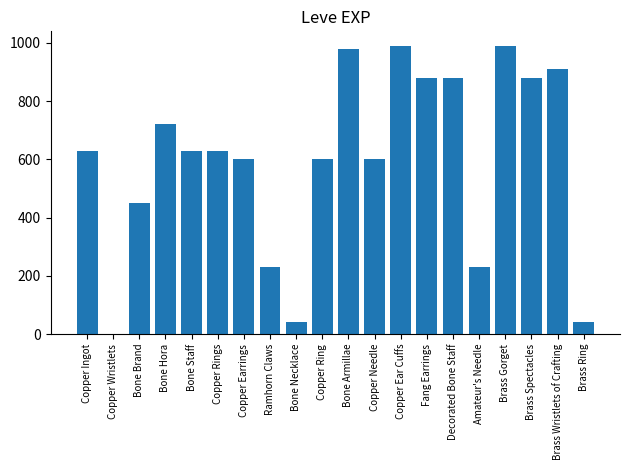

At which label is the value closest to 495?

Bone Brand